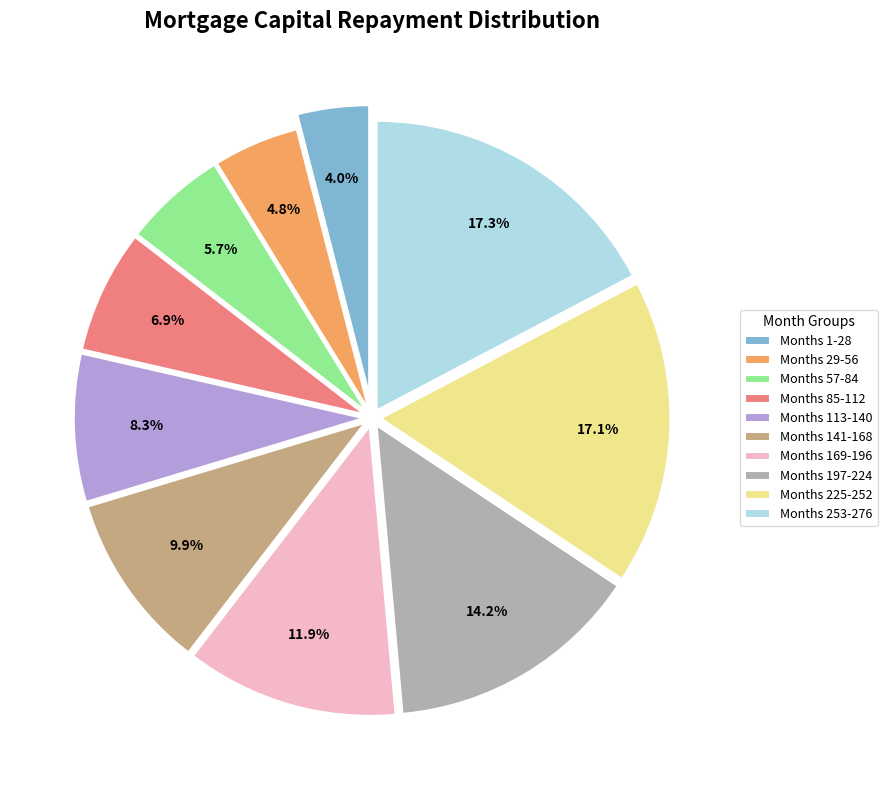

How many slices are in this pie chart?

10